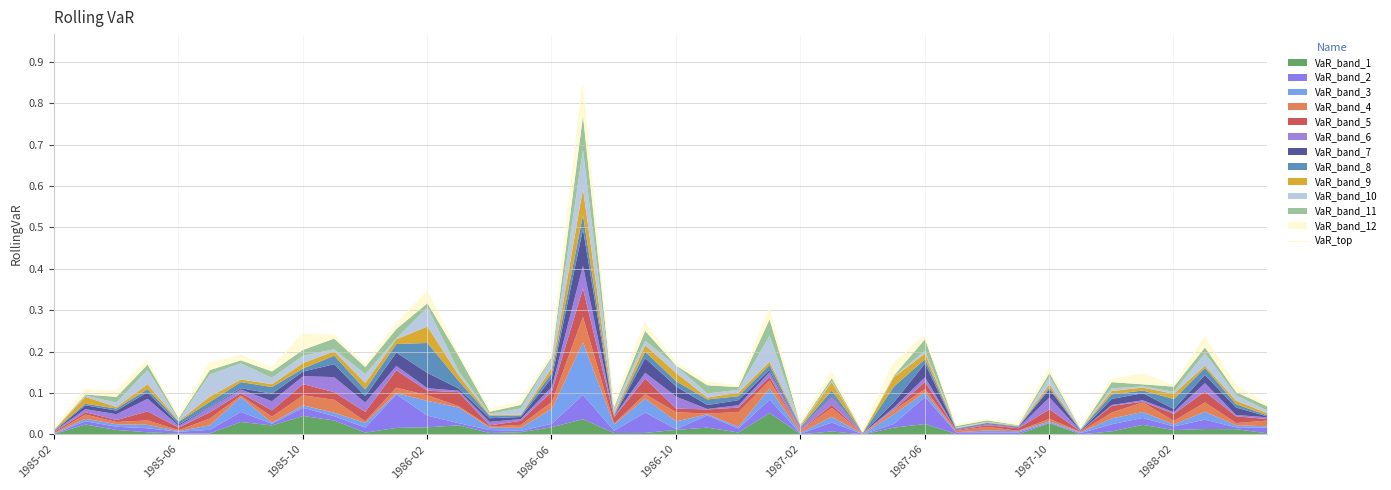

Rank the categories by value from highest to lowest.

17, 12, 23, 19, 11, 1987-10, 1988-02, 28, 37, 13, 16, 1987-02, 1986-02, 20, 1986-10, 27, 10, 1987-06, 32, 25, 35, 34, 21, 36, 22, 38, 1985-06, 1985-10, 15, 39, 18, 14, 1986-06, 30, 24, 31, 29, 33, 1985-02, 26